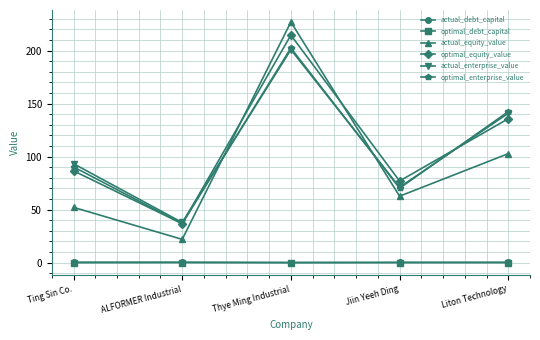

Which label corresponds to the largest value in the chart?

Thye Ming Industrial